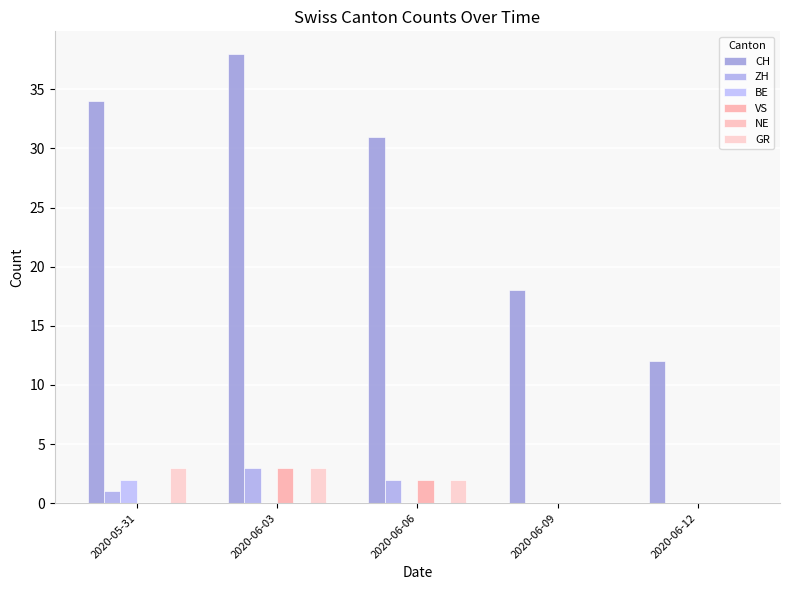

Where is ZH nearest to the value 1?

2020-05-31